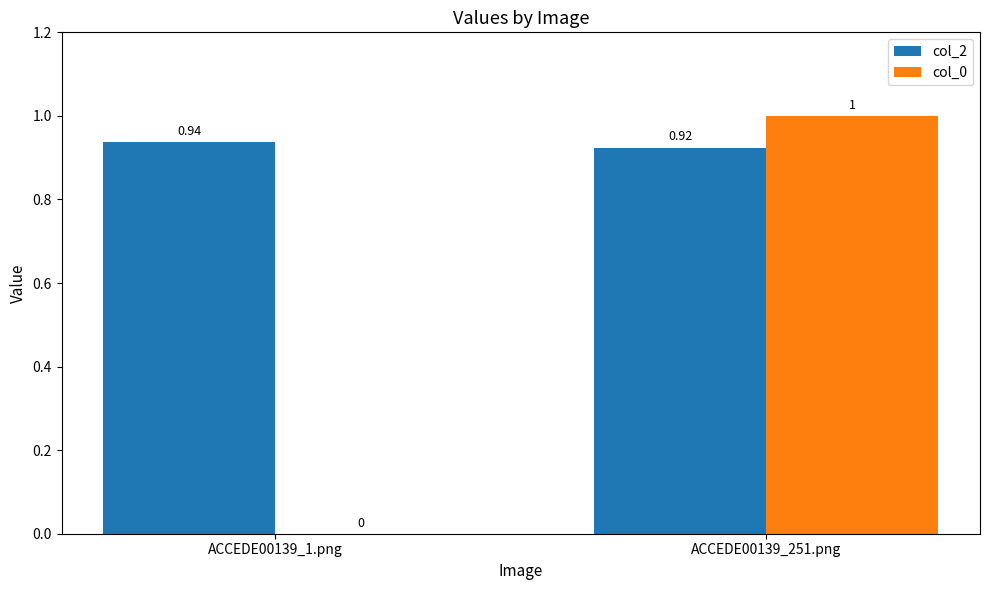

The value of col_2 at ACCEDE00139_1.png is 1.4. True or false?

False